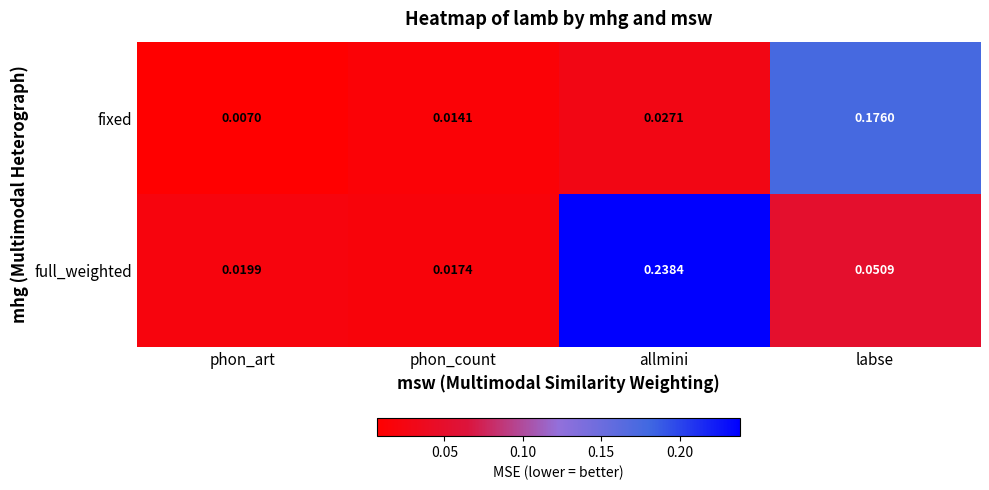

At which category is the sum across all series the highest?

allmini